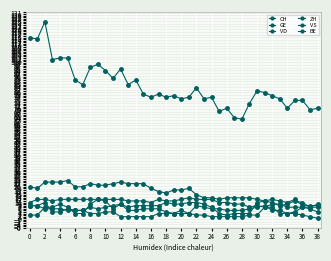

How many lines are shown in the chart?

6